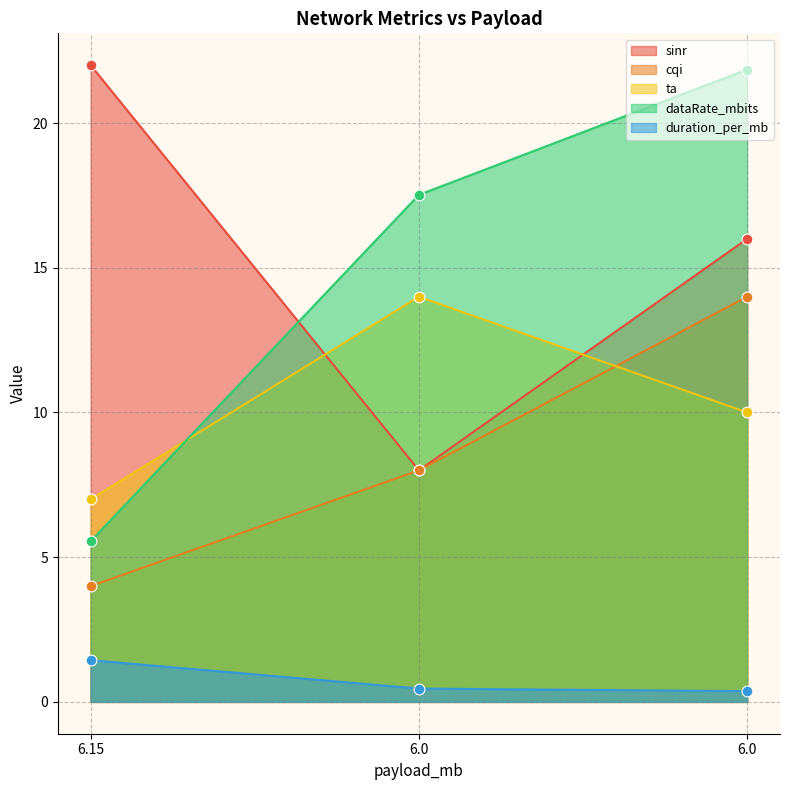

Which series has the widest spread of Y values?

dataRate_mbits